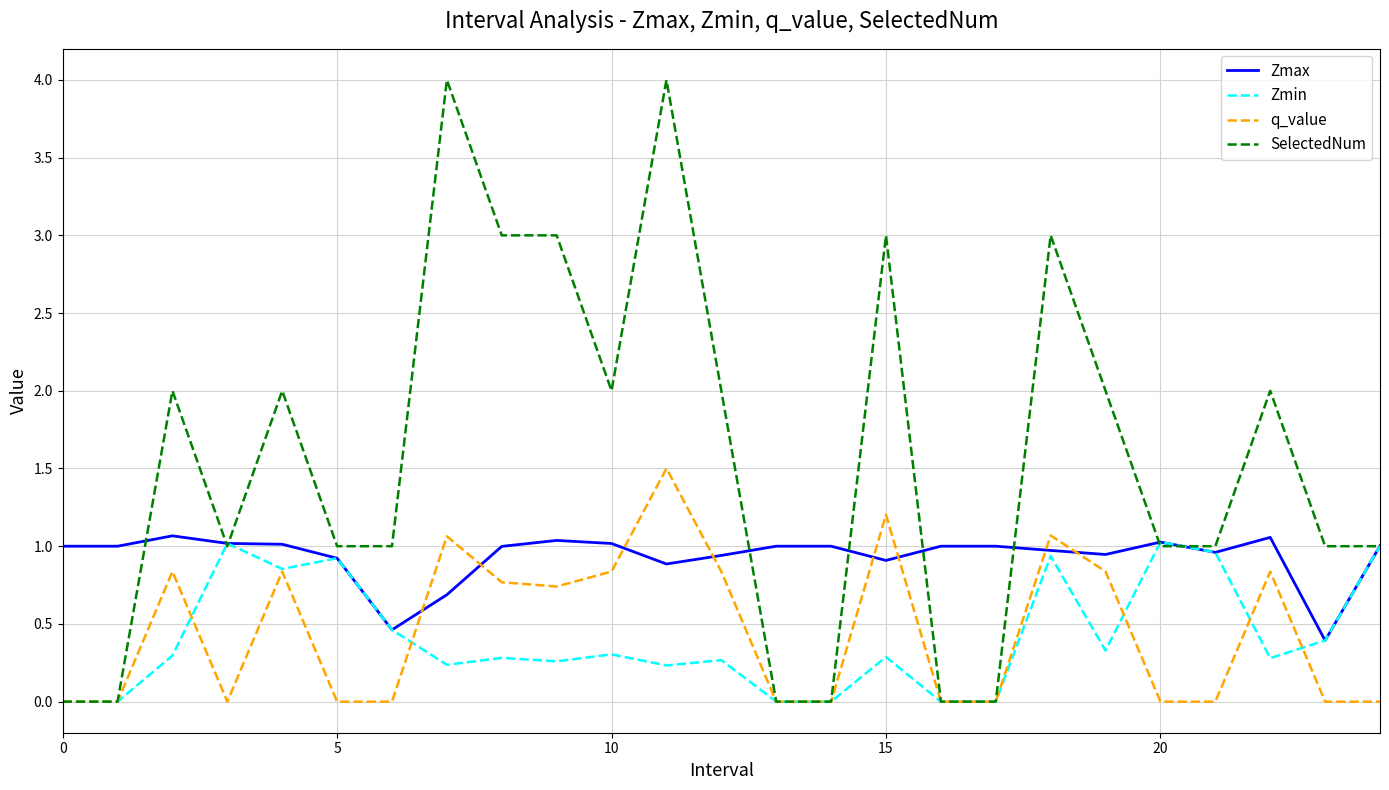

Which series has the widest spread of values?

SelectedNum